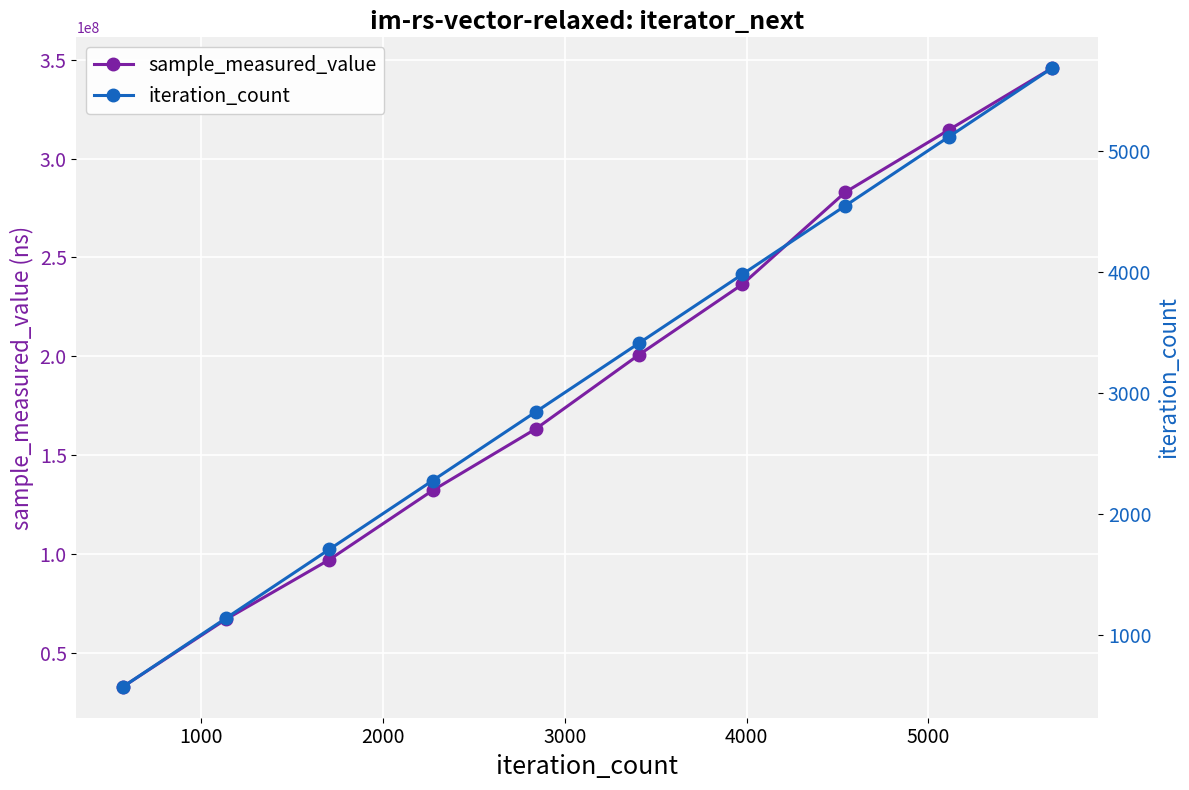

What is the value of the sample_measured_value point at the 5th from the left?

163257455